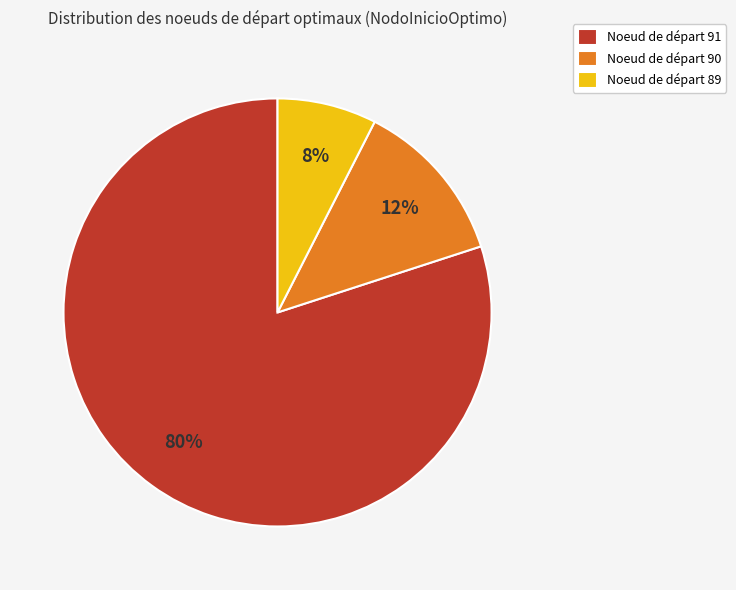

Does any single category account for the majority?

Yes